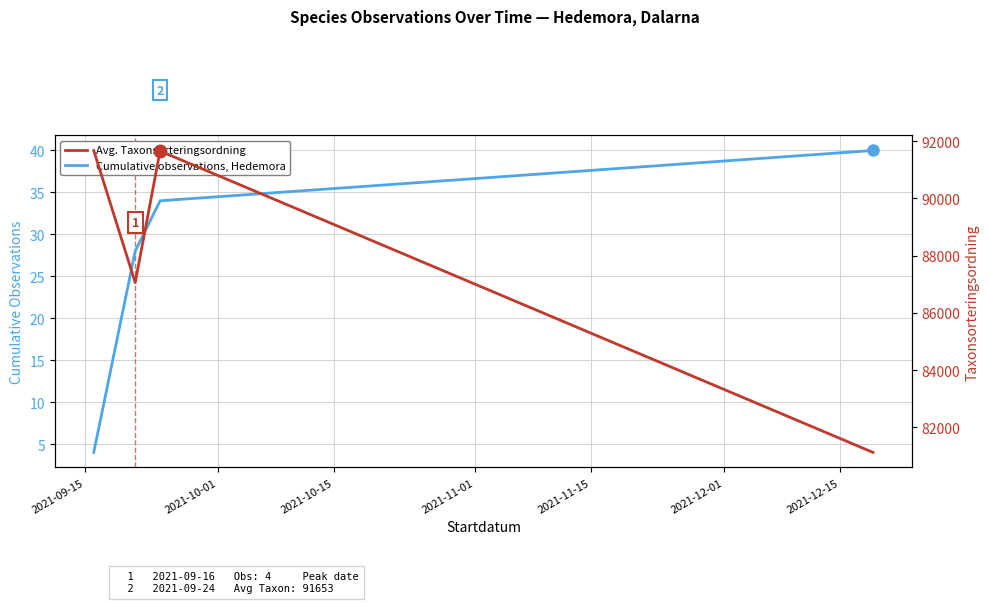

What is the maximum value for Cumulative observations, Hedemora?

40